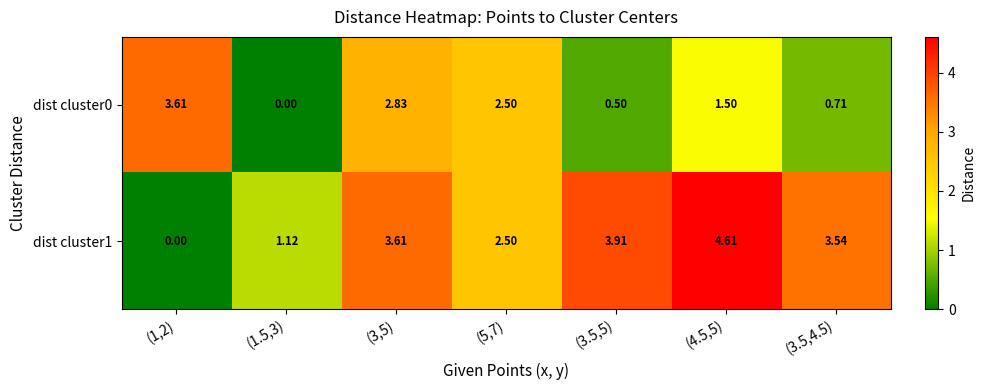

Reading left to right, list all the values displayed in this chart.

dist cluster0: (1,2)=3.6	(1.5,3)=0.0	(3,5)=2.8	(5,7)=2.5	(3.5,5)=0.5	(4.5,5)=1.5	(3.5,4.5)=0.7
dist cluster1: (1,2)=0.0	(1.5,3)=1.1	(3,5)=3.6	(5,7)=2.5	(3.5,5)=3.9	(4.5,5)=4.6	(3.5,4.5)=3.5